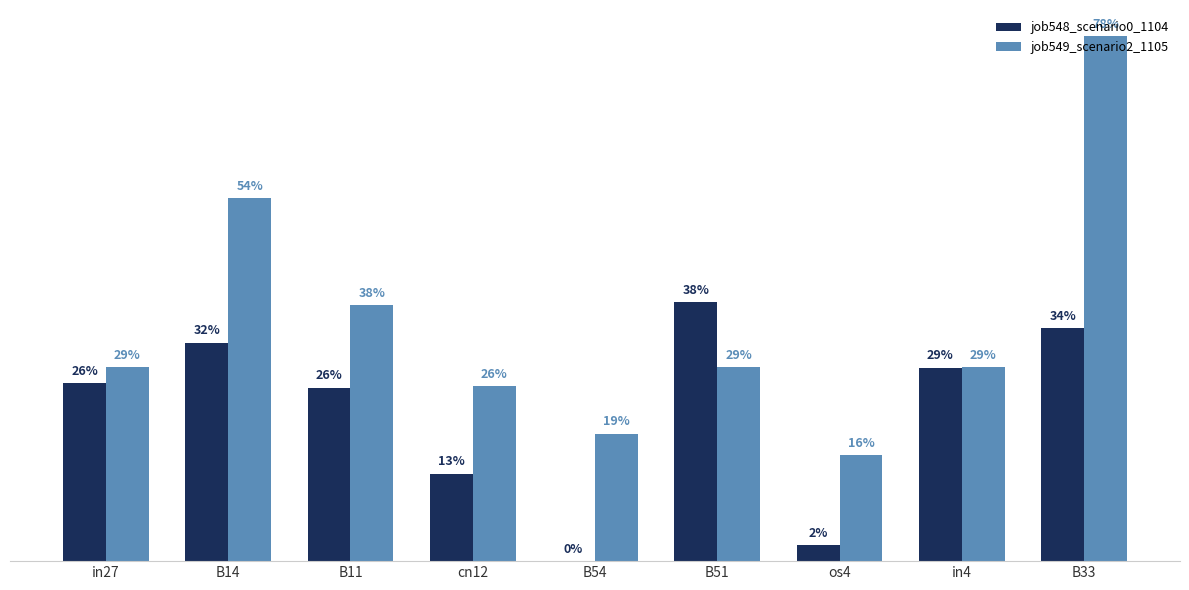

Are the bars grouped side by side (vs. stacked)?

Yes